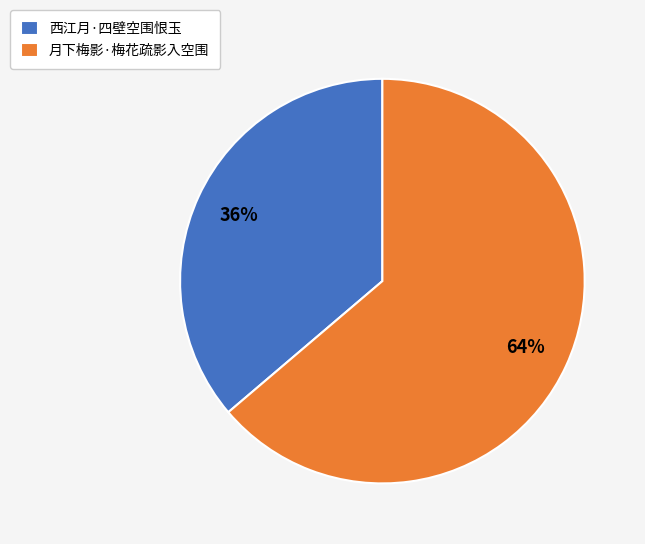

To the nearest percent, what portion does 西江月·四壁空围恨玉 represent?

36%